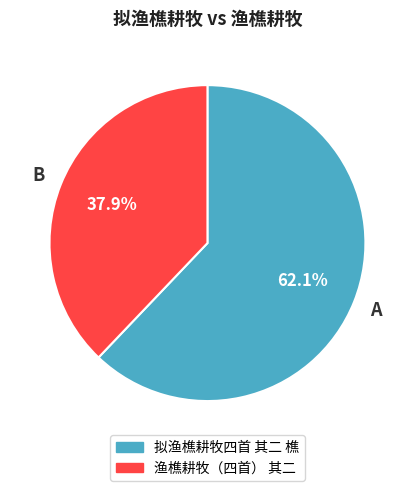

Does 渔樵耕牧（四首） 其二 represent more than half of the total?

No